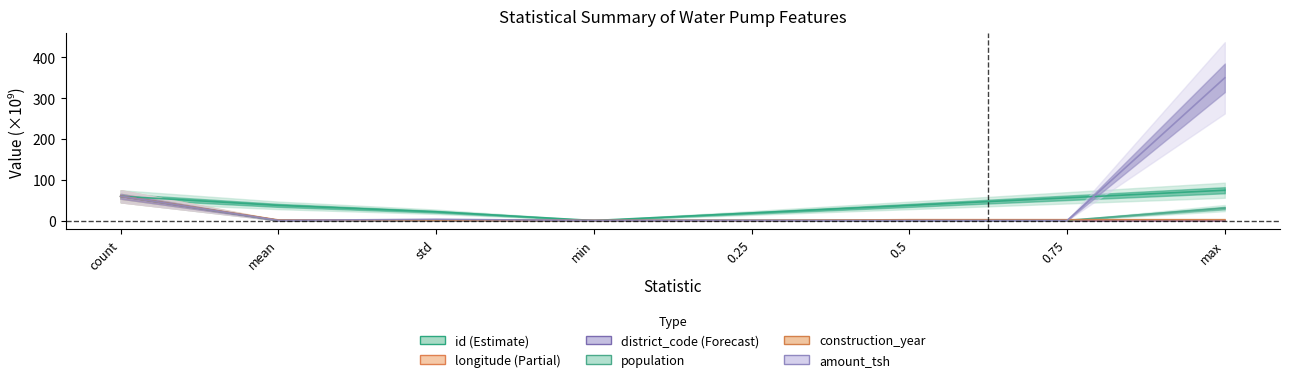

In longitude, how many points are lower than both neighbors (excluding endpoints)?

1